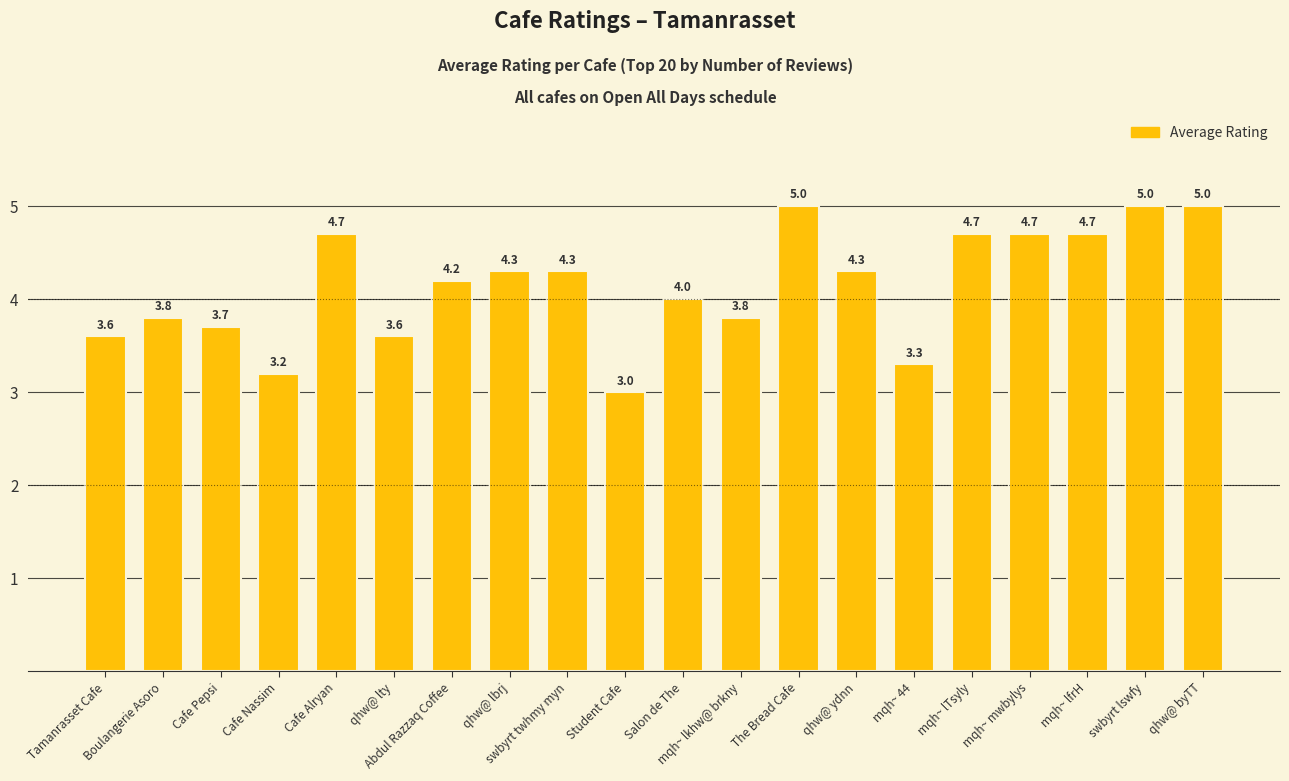

Which category has the lowest value across all series?

Student Cafe